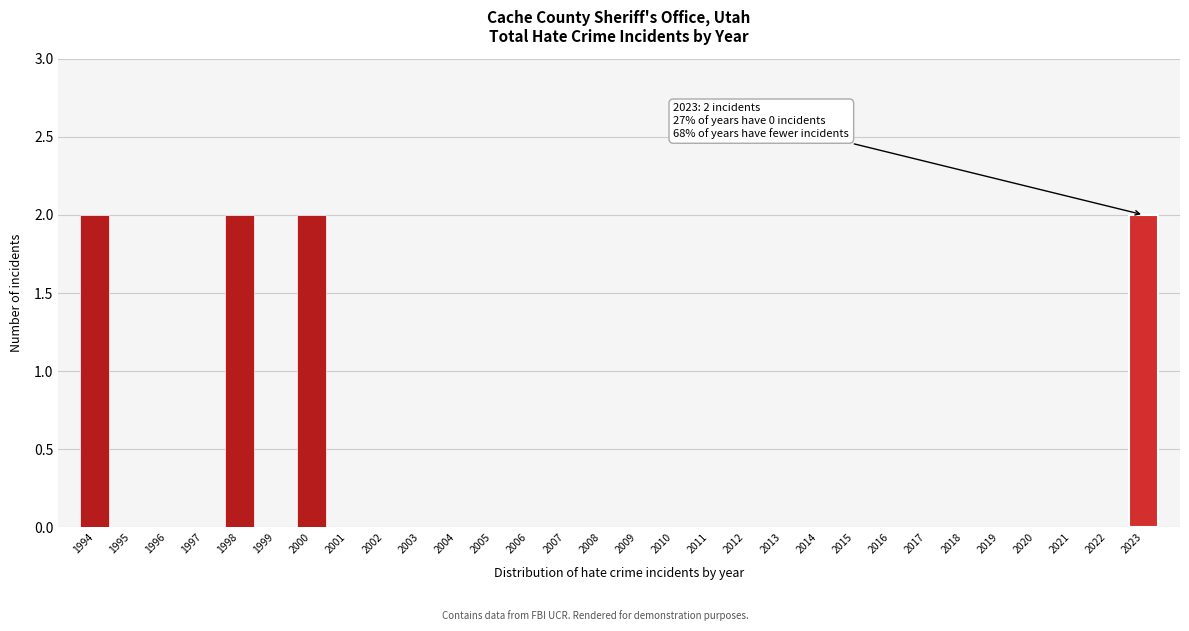

Reading right to left, transcribe all the data shown in this chart.

2023=2	2022=0	2021=0	2020=0	2019=0	2018=0	2017=0	2016=0	2015=0	2014=0	2013=0	2012=0	2011=0	2010=0	2009=0	2008=0	2007=0	2006=0	2005=0	2004=0	2003=0	2002=0	2001=0	2000=2	1999=0	1998=2	1997=0	1996=0	1995=0	1994=2